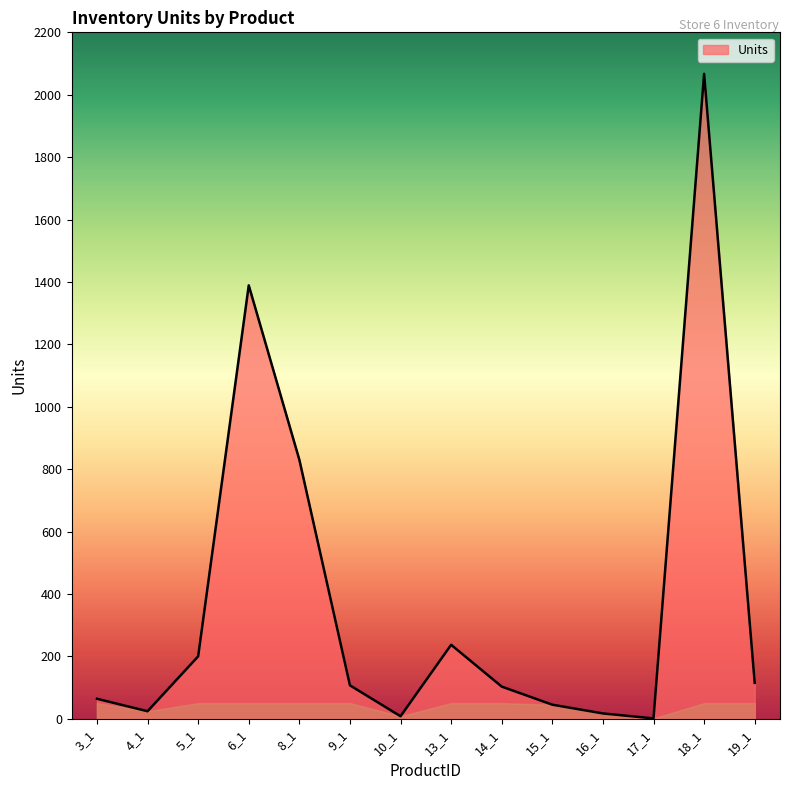

How many interior local peaks (higher than both neighbors) does the data have?

3